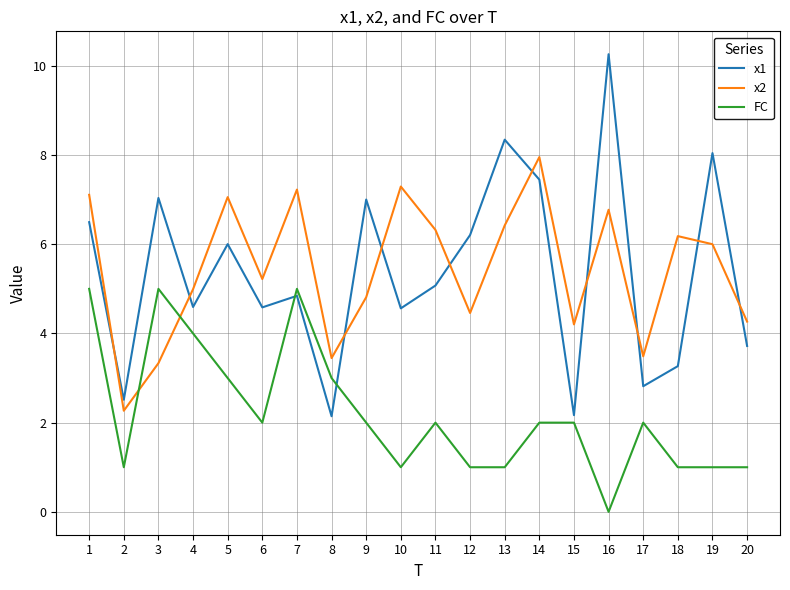

At which category does the chart reach its minimum across all series?

16